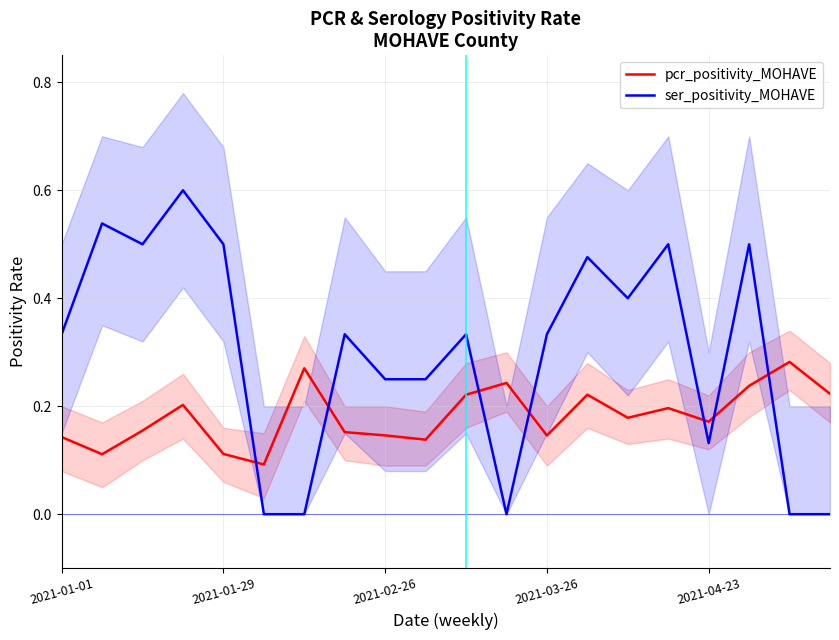

How many interior local peaks does the ser_positivity_MOHAVE series have?

7